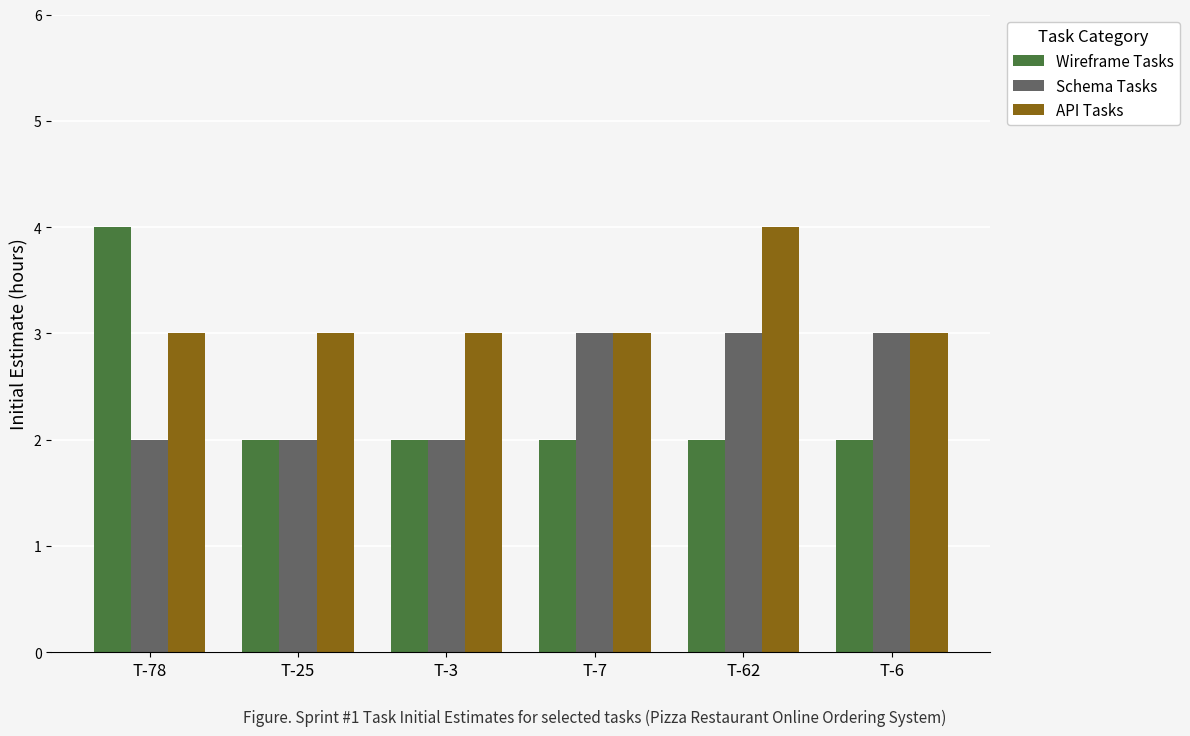

Between T-7 and T-62, which series saw the biggest shift?

API Tasks